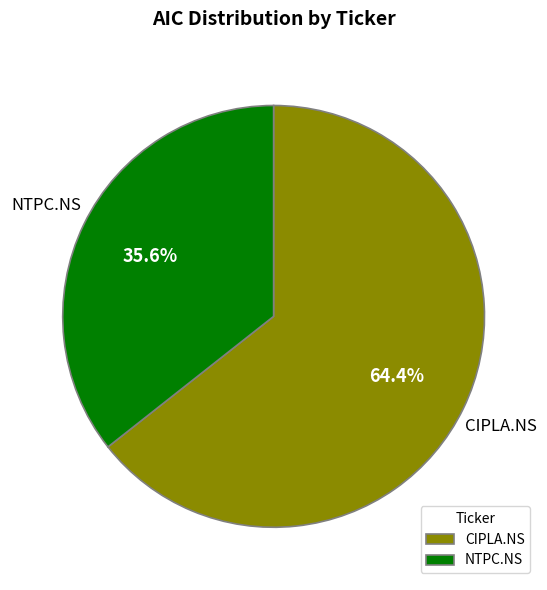

To the nearest percent, what is the difference between the NTPC.NS and CIPLA.NS slice percentages?

29%